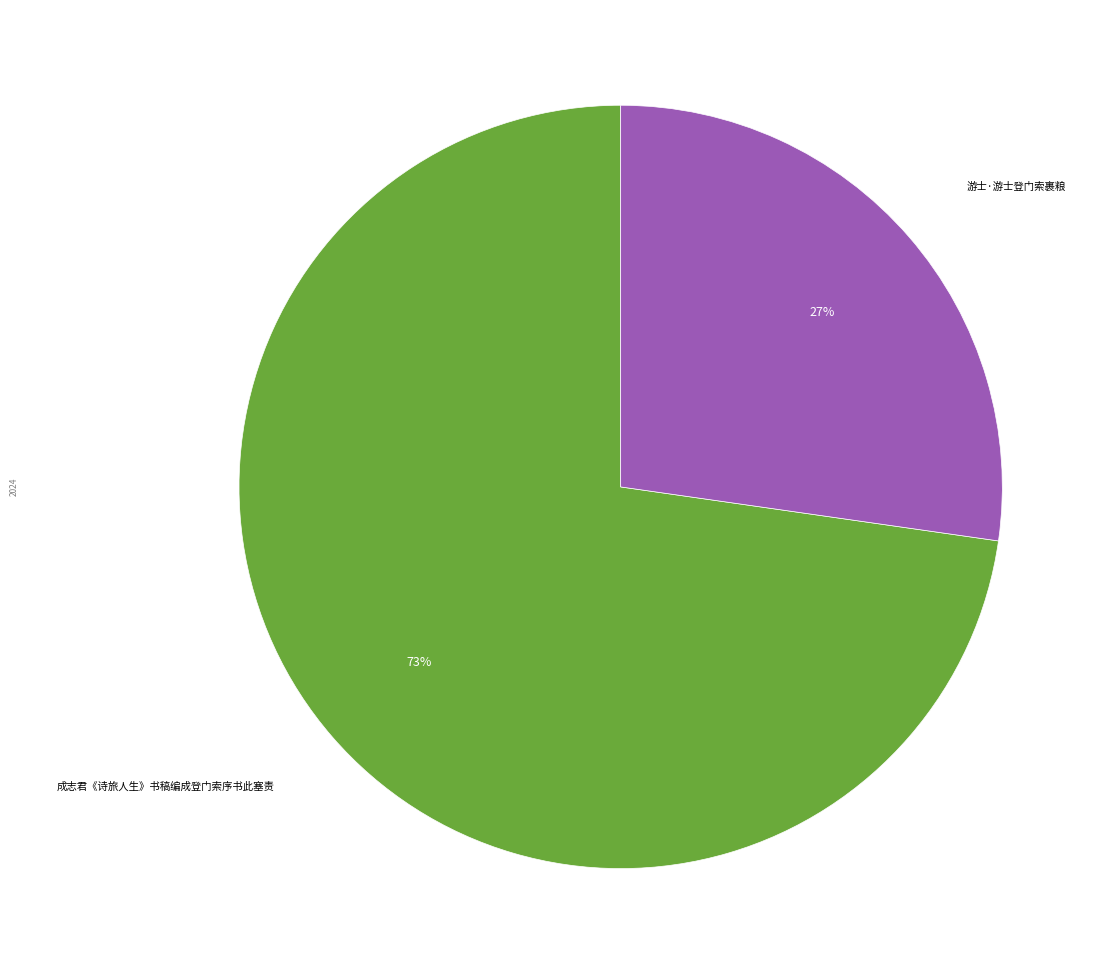

To the nearest percent, what is the average slice percentage?

50%